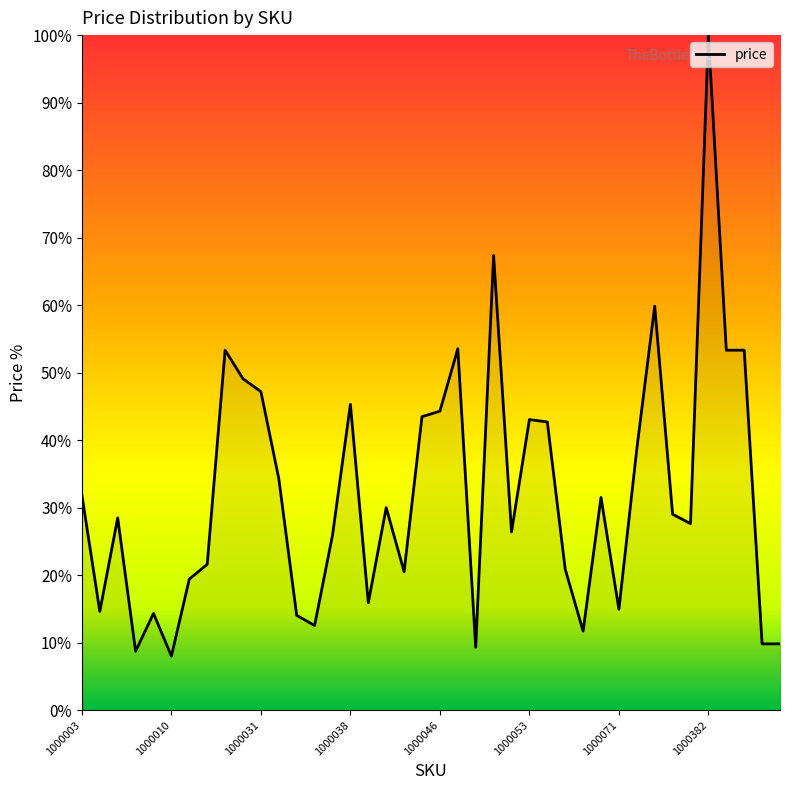

What is the maximum value shown in the chart?

100.0